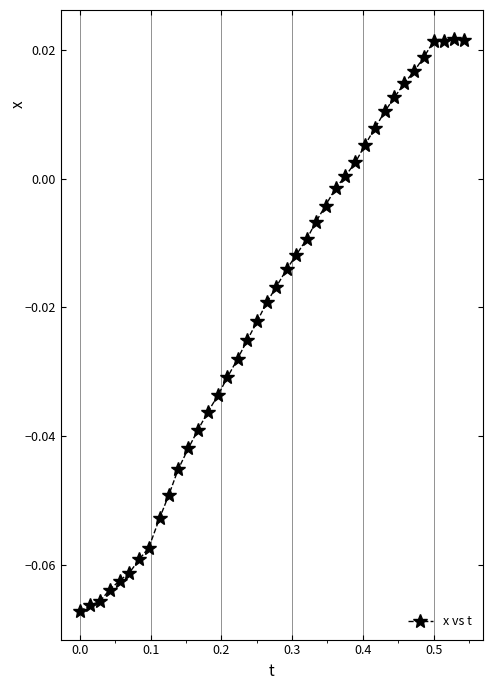

What is the sum of all values?

-0.8